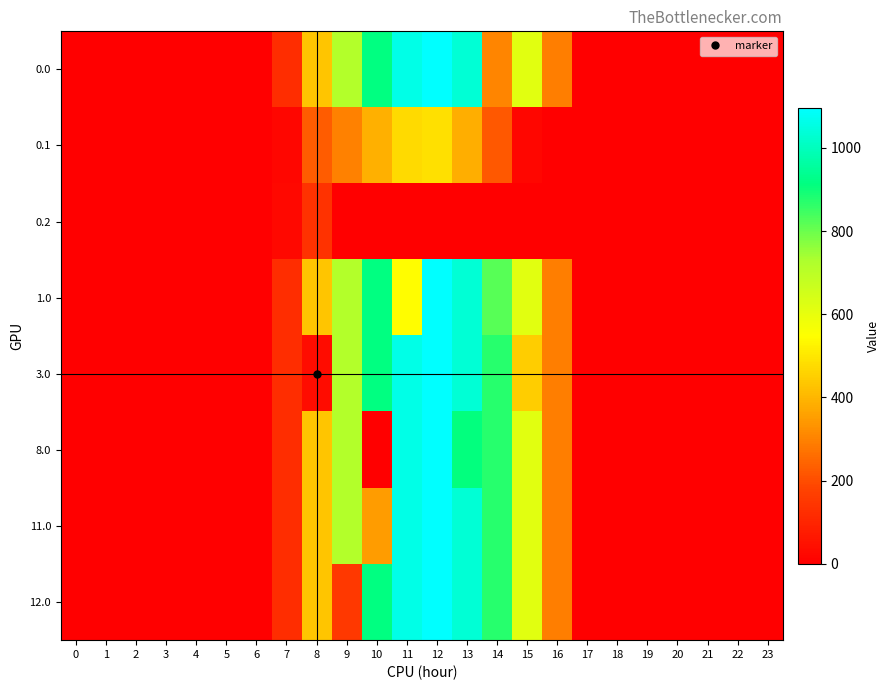

Reading right to left, extract all data points from this chart.

0.0: 23=0.0	22=0.0	21=0.0	20=0.0	19=0.0	18=0.0	17=0.0	16=294.5	15=615.9	14=305.1	13=1032.9	12=1096.7	11=1060.3	10=916.2	9=716.9	8=430.3	7=120.6	6=0.0	5=0.0	4=0.0	3=0.0	2=0.0	1=0.0	0=0.0
0.1: 23=0.0	22=0.0	21=0.0	20=0.0	19=0.0	18=0.0	17=0.0	16=0.0	15=17.3	14=219.2	13=382.7	12=485.4	11=471.7	10=388.1	9=295.9	8=227.5	7=17.7	6=0.0	5=0.0	4=0.0	3=0.0	2=0.0	1=0.0	0=0.0
0.2: 23=0.0	22=0.0	21=0.0	20=0.0	19=0.0	18=0.0	17=0.0	16=0.0	15=0.0	14=0.0	13=0.0	12=0.0	11=0.0	10=0.0	9=0.0	8=134.2	7=22.3	6=0.0	5=0.0	4=0.0	3=0.0	2=0.0	1=0.0	0=0.0
1.0: 23=0.0	22=0.0	21=0.0	20=0.0	19=0.0	18=0.0	17=0.0	16=294.5	15=615.9	14=821.1	13=1032.9	12=1096.7	11=544.3	10=916.2	9=716.9	8=430.3	7=120.6	6=0.0	5=0.0	4=0.0	3=0.0	2=0.0	1=0.0	0=0.0
3.0: 23=0.0	22=0.0	21=0.0	20=0.0	19=0.0	18=0.0	17=0.0	16=294.5	15=445.6	14=870.6	13=1032.9	12=1096.7	11=1060.3	10=916.2	9=716.9	8=35.0	7=120.6	6=0.0	5=0.0	4=0.0	3=0.0	2=0.0	1=0.0	0=0.0
8.0: 23=0.0	22=0.0	21=0.0	20=0.0	19=0.0	18=0.0	17=0.0	16=294.5	15=615.9	14=870.6	13=909.5	12=1096.7	11=1060.3	10=0.0	9=716.9	8=430.3	7=120.6	6=0.0	5=0.0	4=0.0	3=0.0	2=0.0	1=0.0	0=0.0
11.0: 23=0.0	22=0.0	21=0.0	20=0.0	19=0.0	18=0.0	17=0.0	16=294.5	15=615.9	14=870.6	13=1032.9	12=1096.7	11=1060.3	10=350.7	9=716.9	8=430.3	7=120.6	6=0.0	5=0.0	4=0.0	3=0.0	2=0.0	1=0.0	0=0.0
12.0: 23=0.0	22=0.0	21=0.0	20=0.0	19=0.0	18=0.0	17=0.0	16=294.5	15=615.9	14=870.6	13=1032.9	12=1096.7	11=1060.3	10=916.2	9=151.4	8=430.3	7=120.6	6=0.0	5=0.0	4=0.0	3=0.0	2=0.0	1=0.0	0=0.0